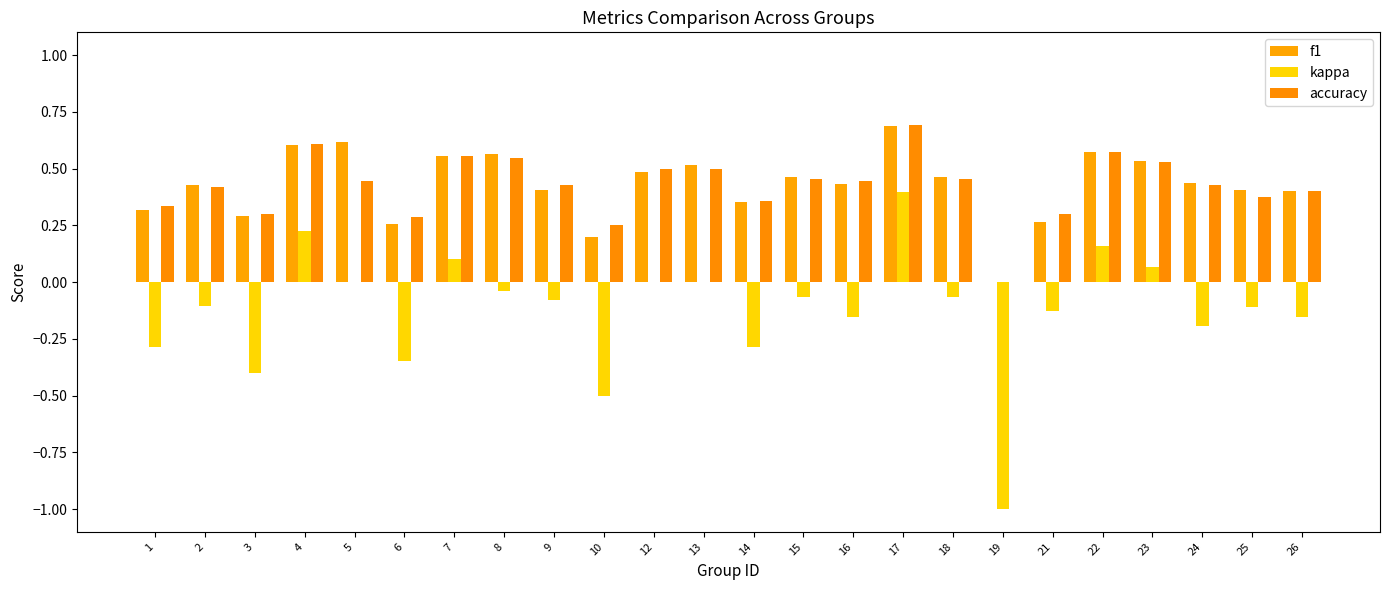

What is the average value of the accuracy series?

0.4